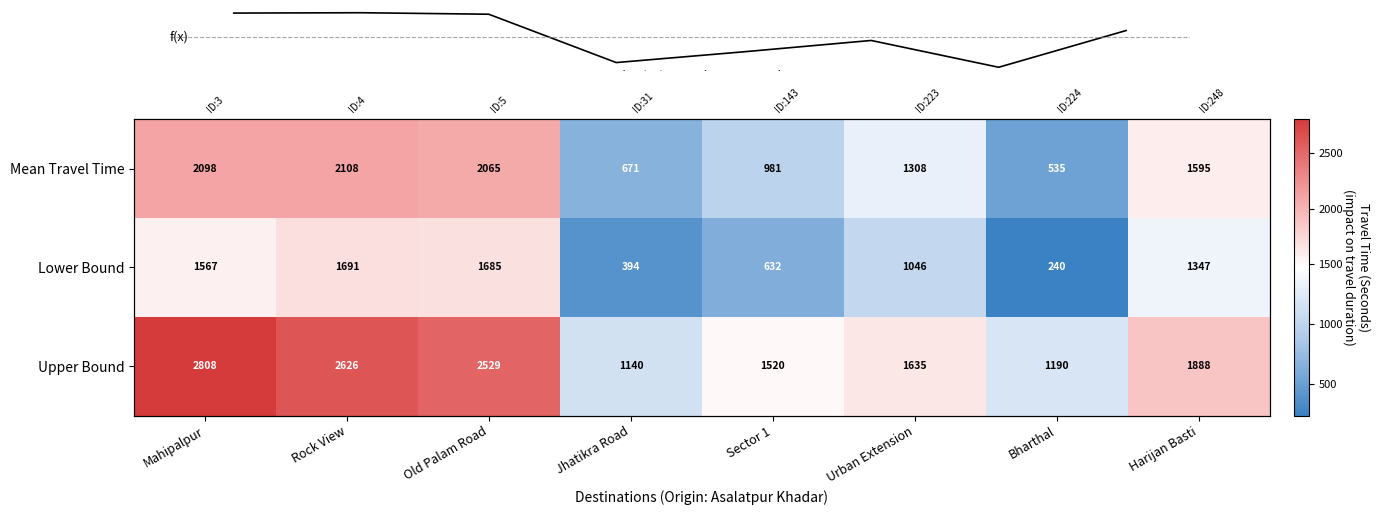

List the labels in order of Mean Travel Time value, smallest first.

Bharthal, Jhatikra Road, Sector 1, Urban Extension, Harijan Basti, Old Palam Road, Mahipalpur, Rock View